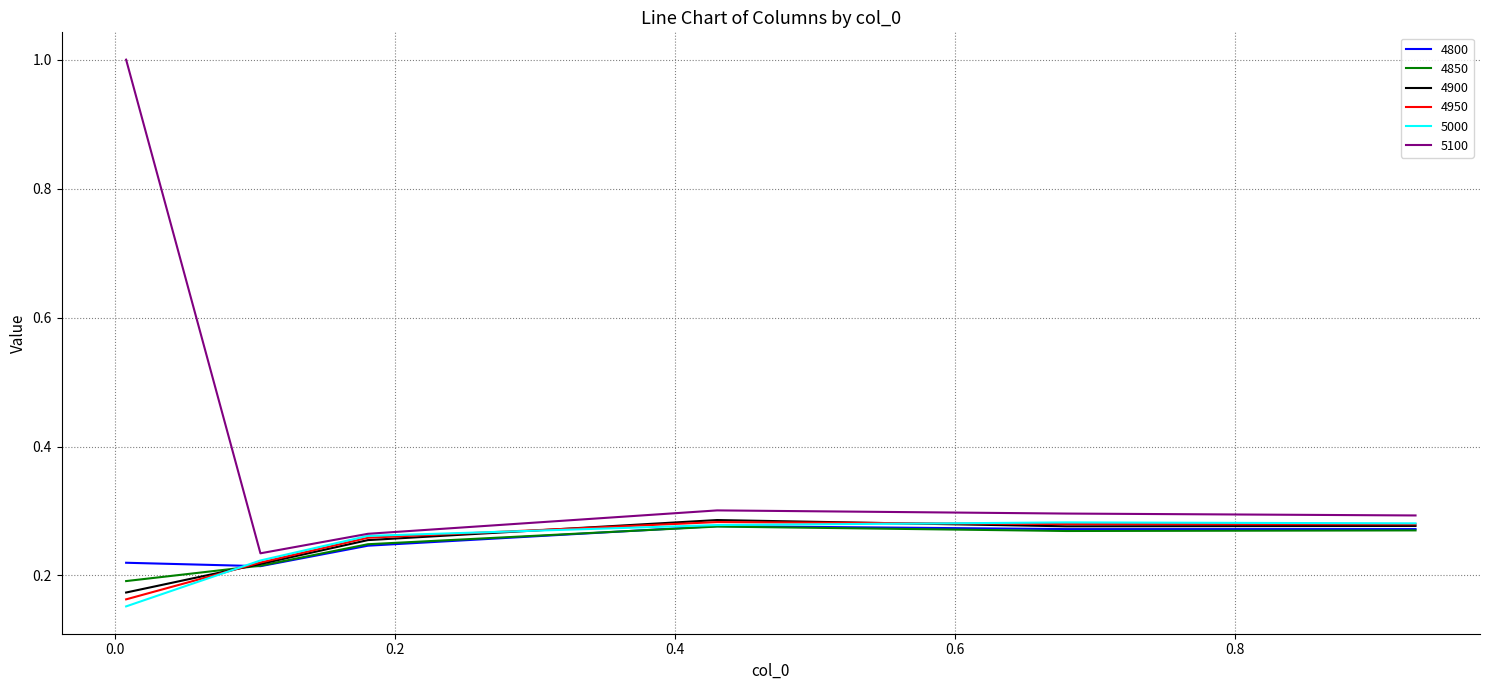

Which series has the widest spread of values?

5100